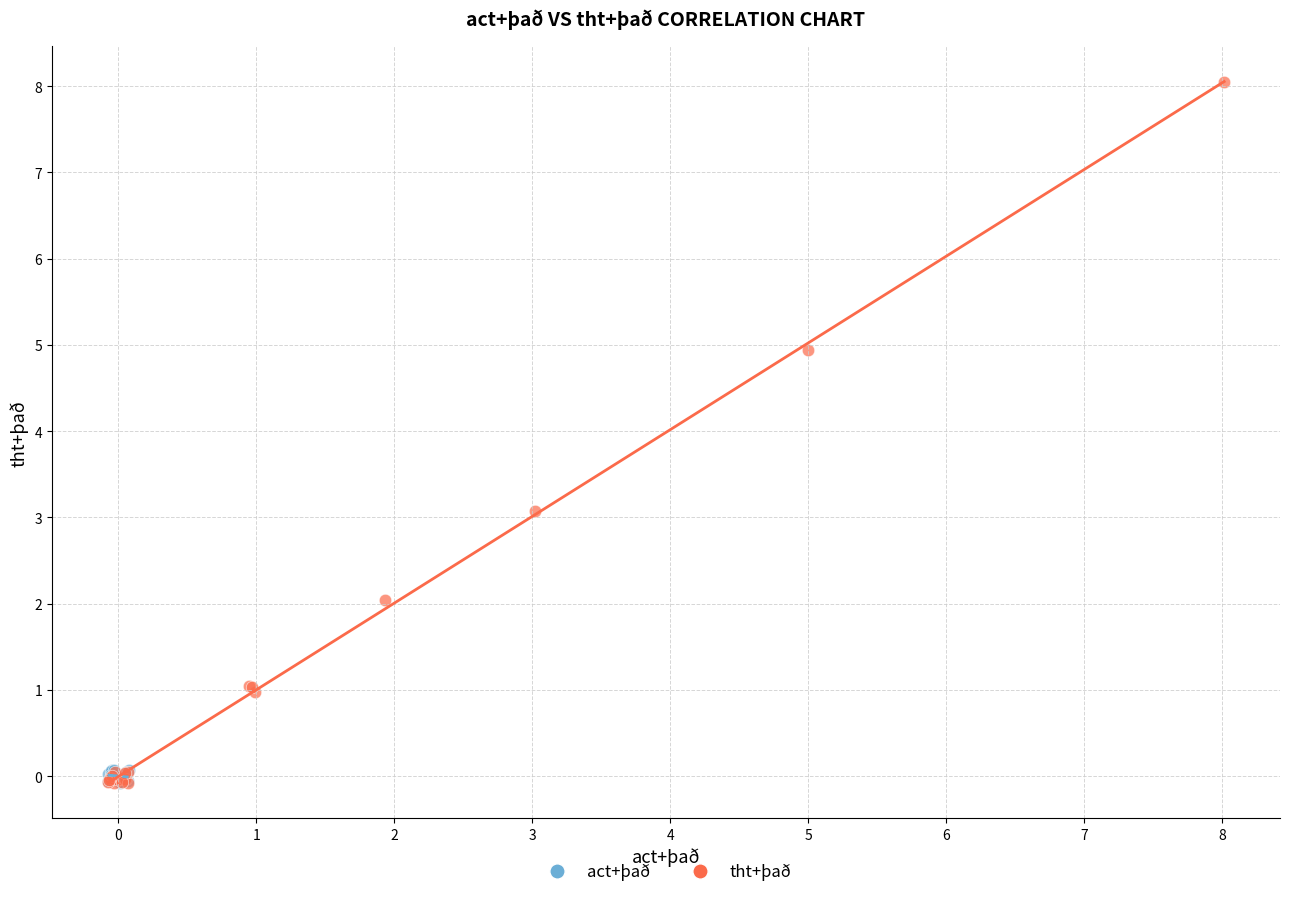

Which series reaches the maximum Y coordinate?

tht+það